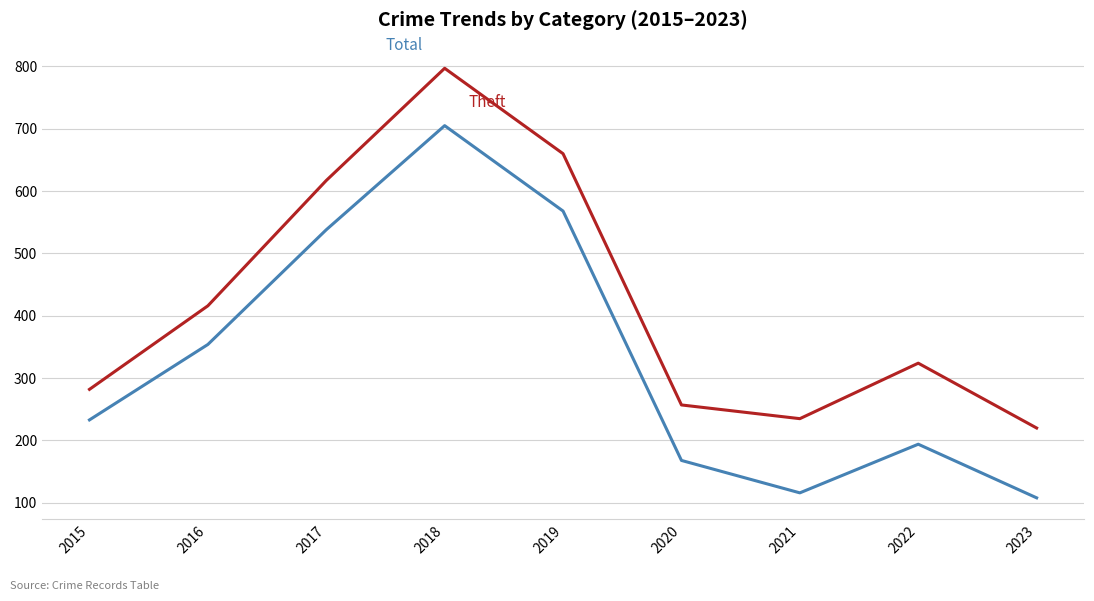

What is the minimum value shown in the chart?

108